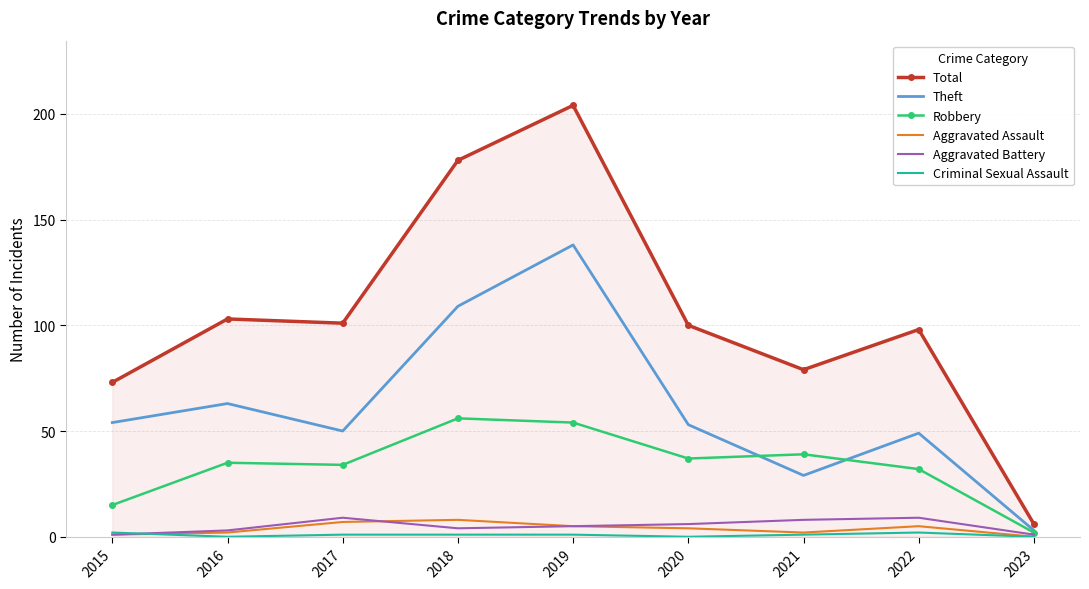

What is the difference between the highest and lowest values at 2019?

203